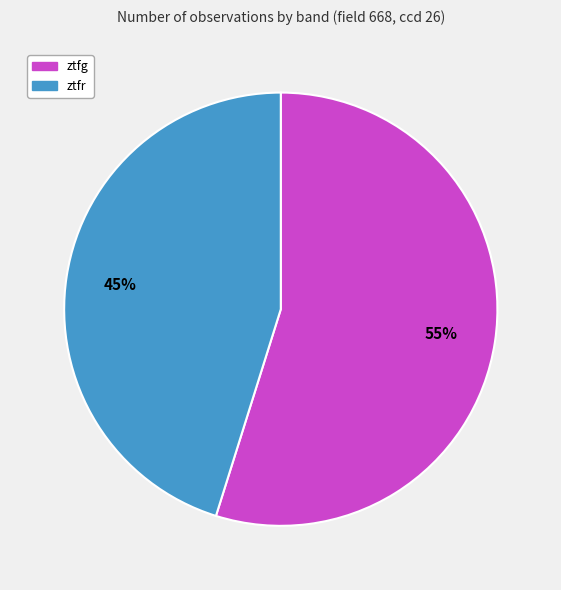

Is there any slice that represents more than half of the pie?

Yes